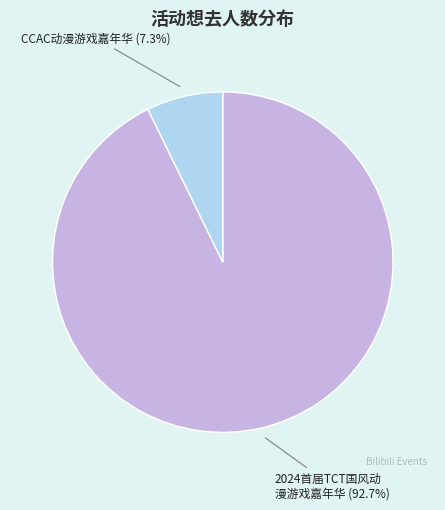

Is there a majority slice in this chart?

Yes